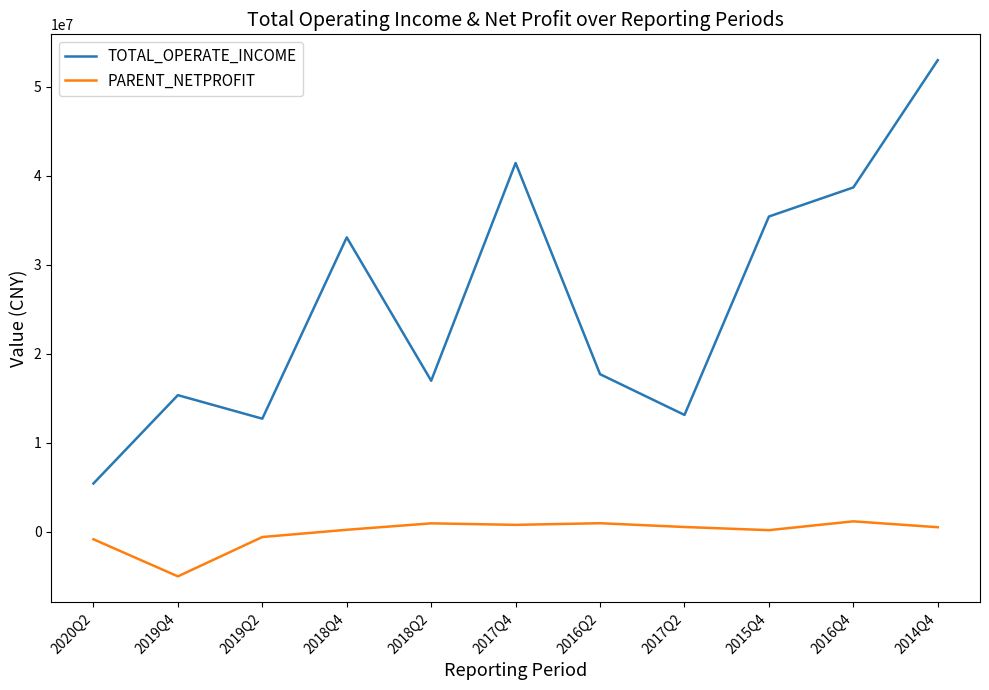

What value does the PARENT_NETPROFIT series have at 2017Q4?

759976.4